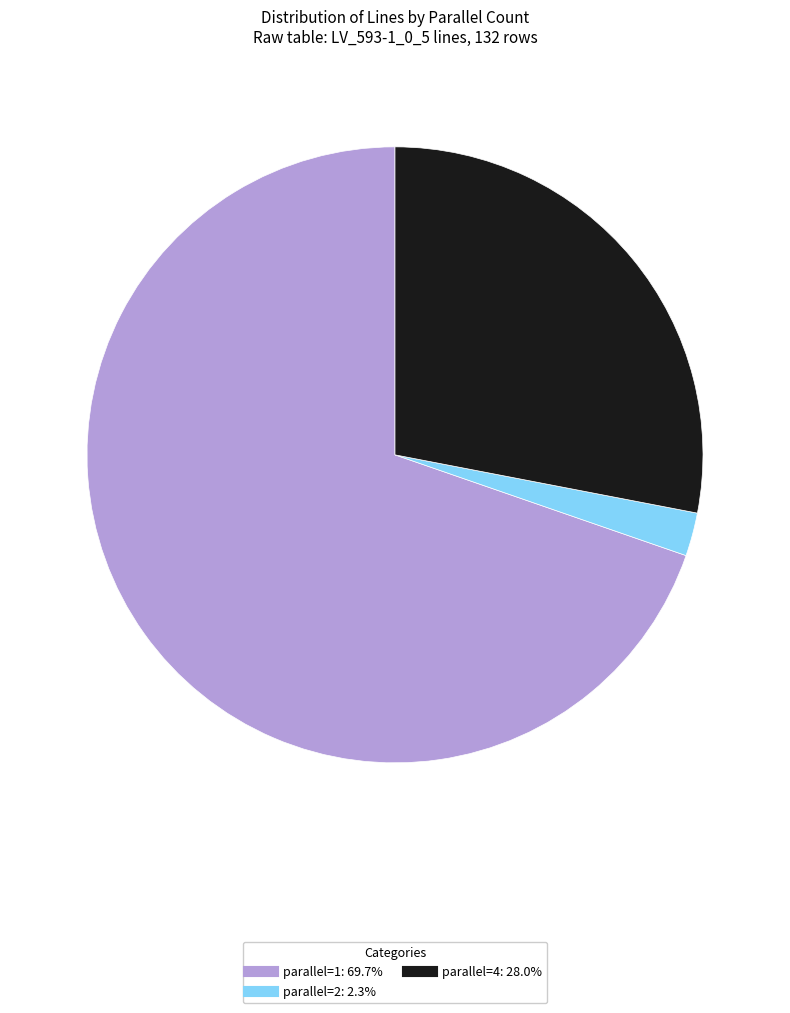

What is the smallest slice in the pie chart?

parallel=2